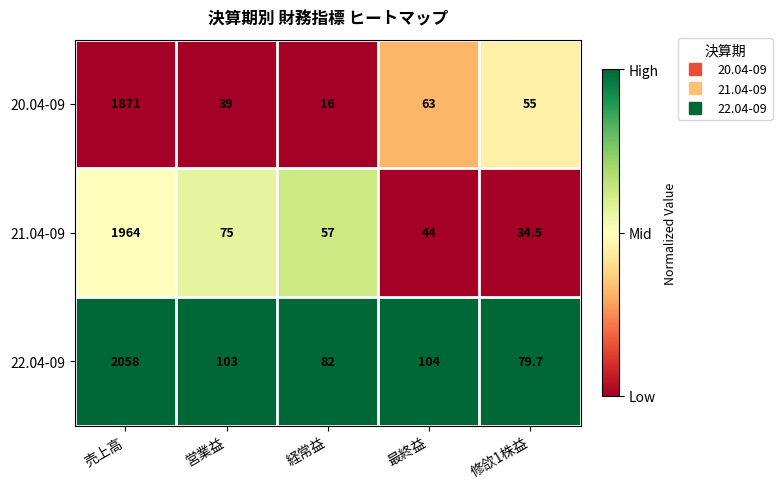

Rank the series by their maximum value, from lowest to highest.

20.04-09, 21.04-09, 22.04-09